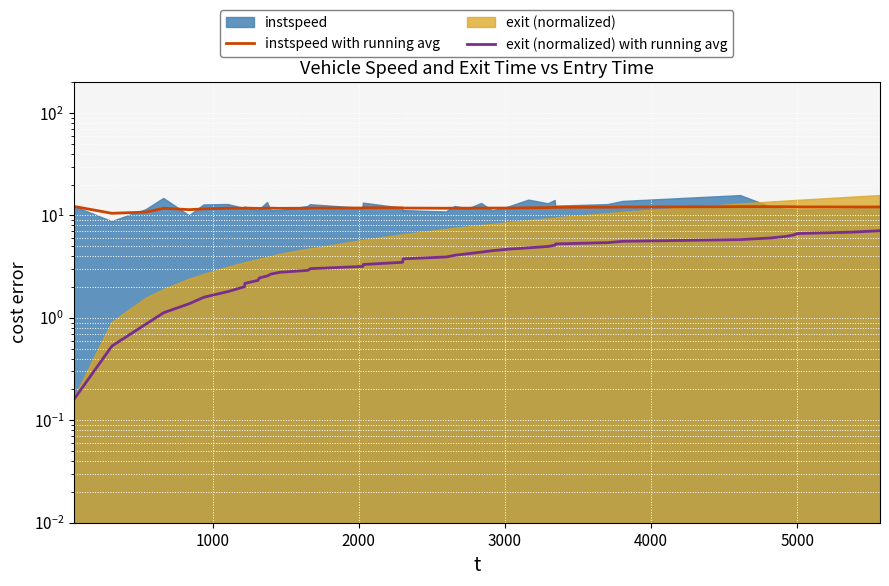

What is the difference between the second highest and second lowest values in the instspeed with running avg series?

1.4